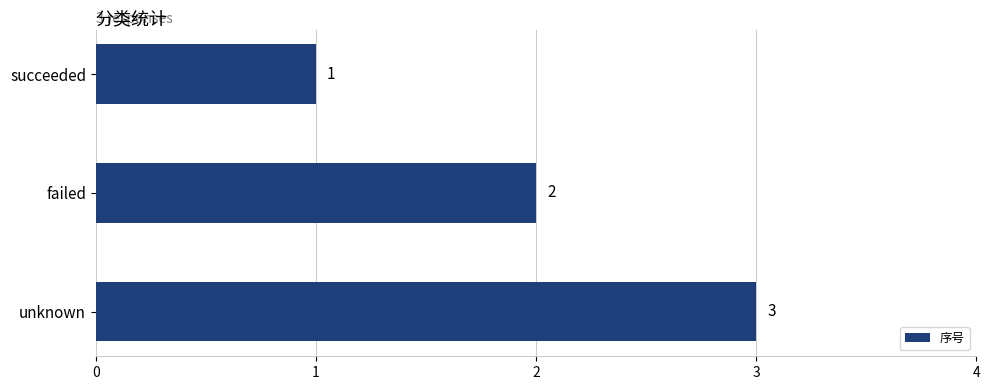

What is the sum of all values?

6